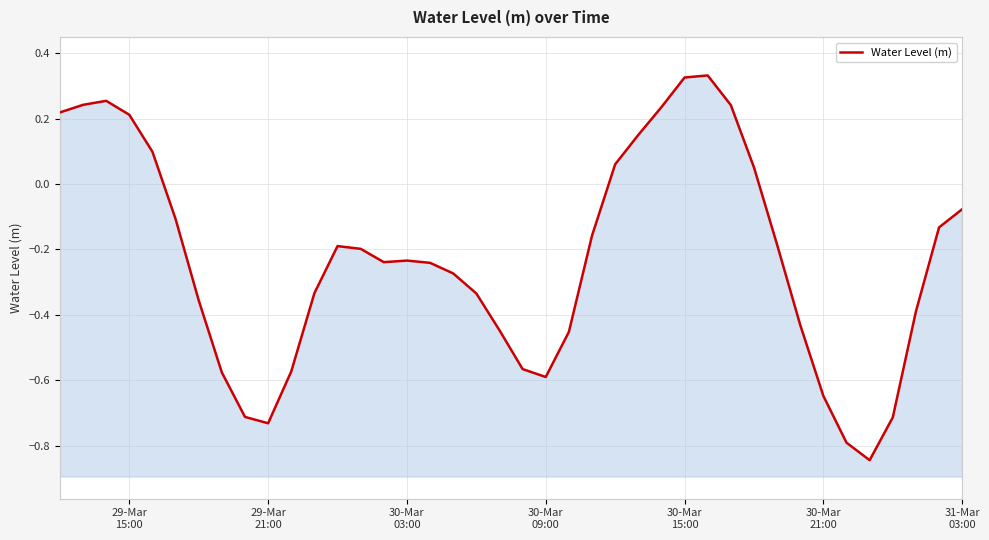

What is the value of the 17th point from the left?

-0.2